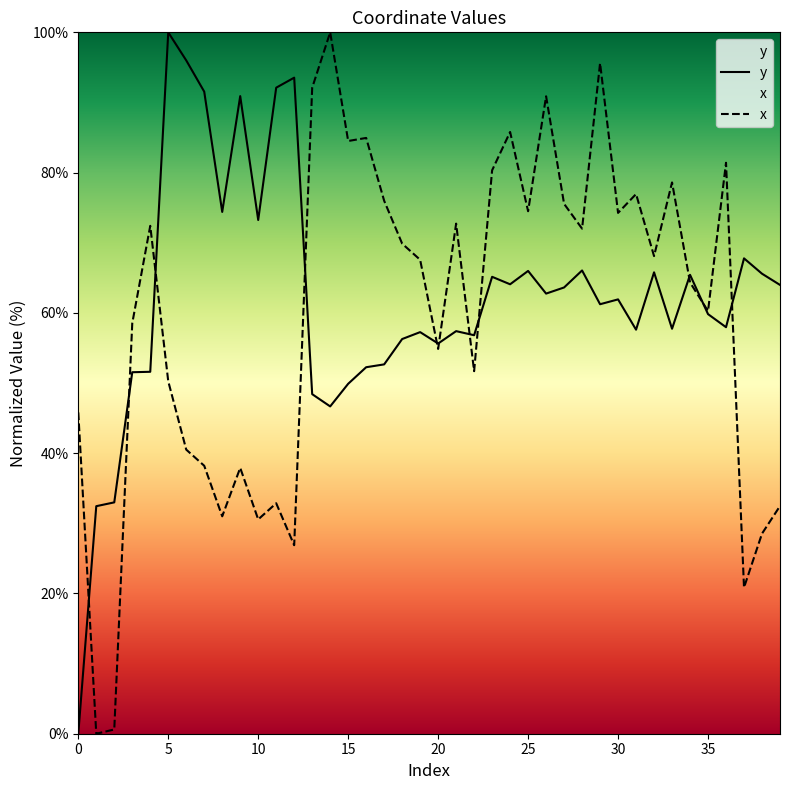

At which label is x closest to 50?

5